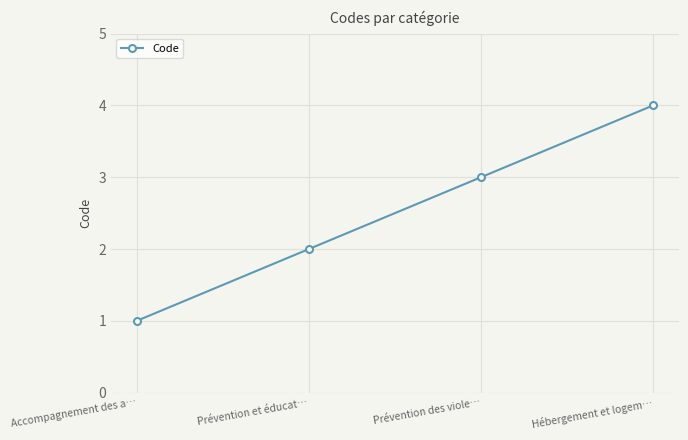

What is the change in value from Accompagnement des a… to Hébergement et logem…?

+3